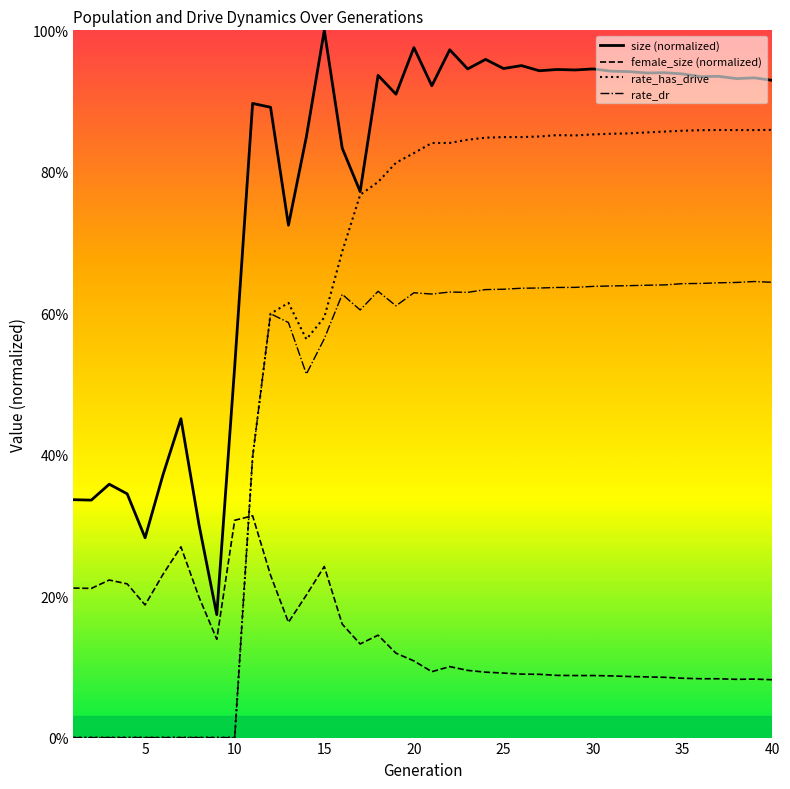

True or false: size (normalized) has more than 2 points higher than both neighbors.

True